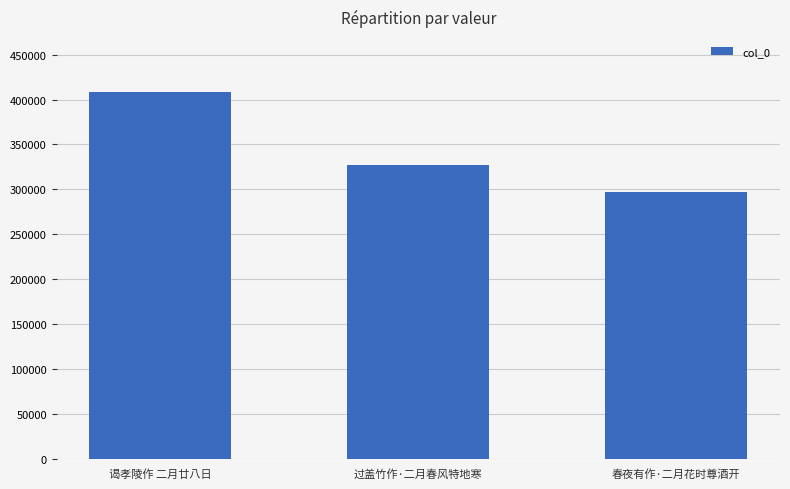

Which category has the lowest value across all series?

春夜有作·二月花时尊酒开